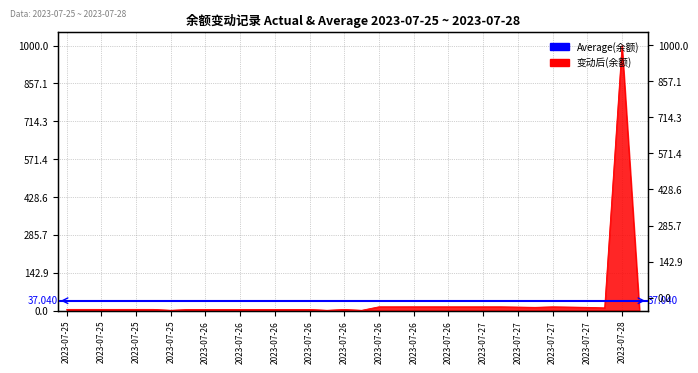

What is the sum of all values?

1259.3